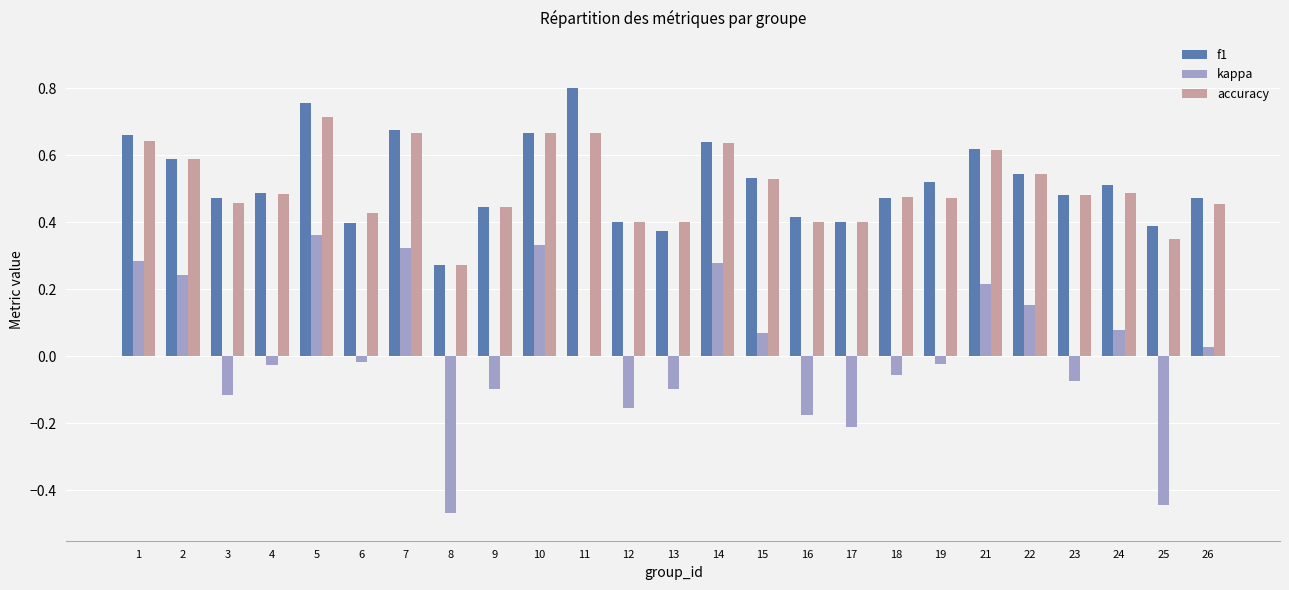

What is the sum of all accuracy values?

12.7